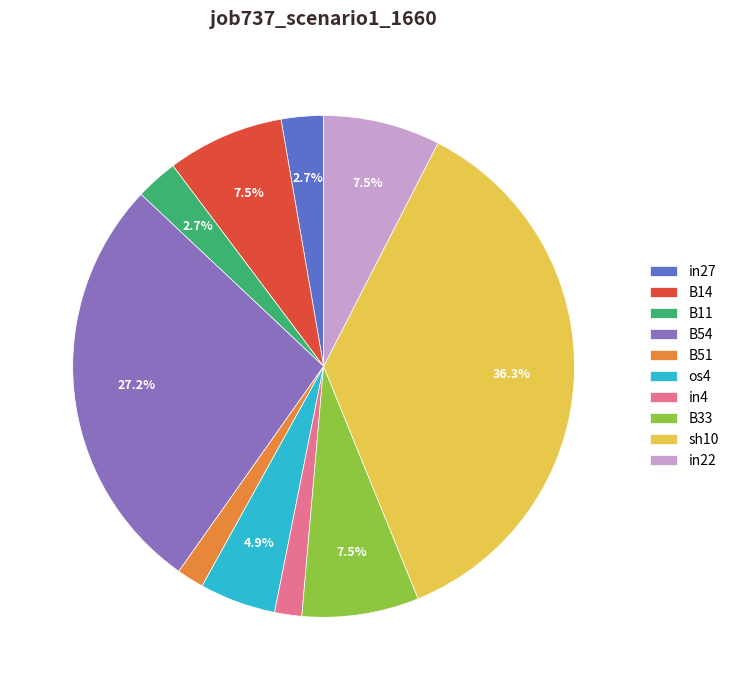

What is the largest slice in the pie chart?

sh10